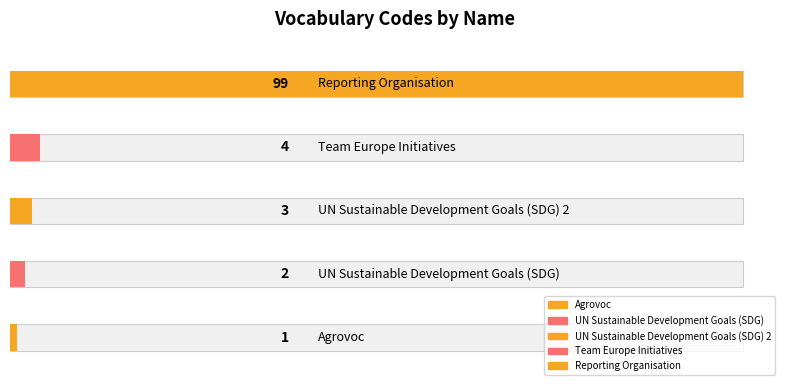

List the labels in order of value, smallest first.

Agrovoc, UN Sustainable Development Goals (SDG), UN Sustainable Development Goals (SDG) 2, Team Europe Initiatives, Reporting Organisation